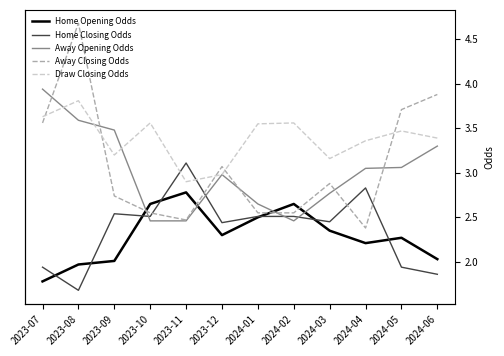

Rank the categories by Draw Closing Odds value from lowest to highest.

2023-11, 2023-12, 2024-03, 2023-09, 2024-04, 2024-06, 2024-05, 2024-01, 2023-10, 2024-02, 2023-07, 2023-08